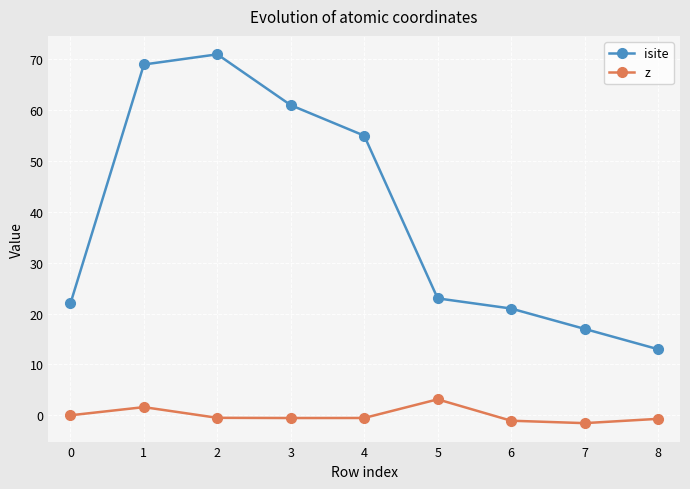

True or false: z and isite cross at least once.

False